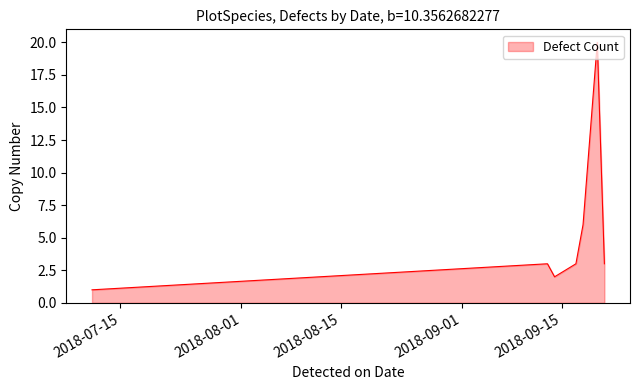

How many distinct data groups are displayed?

1